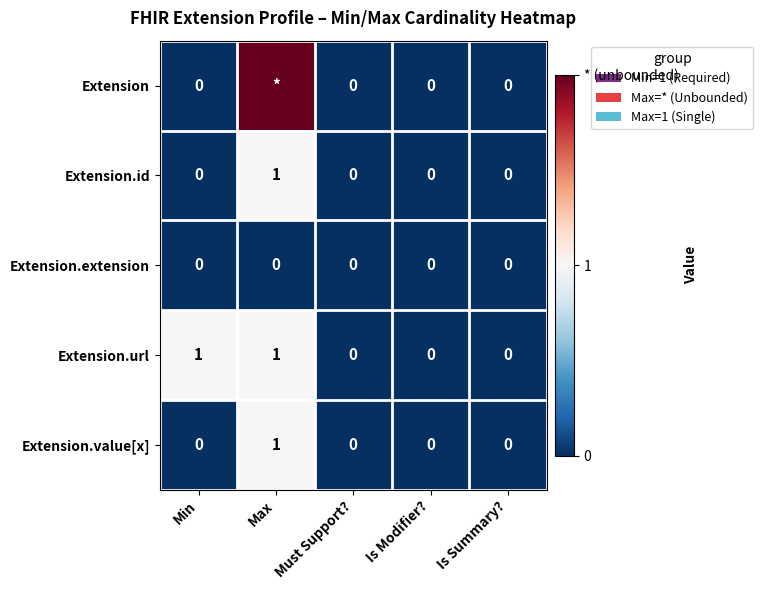

The value of Extension.extension at Must Support? is 0. True or false?

True